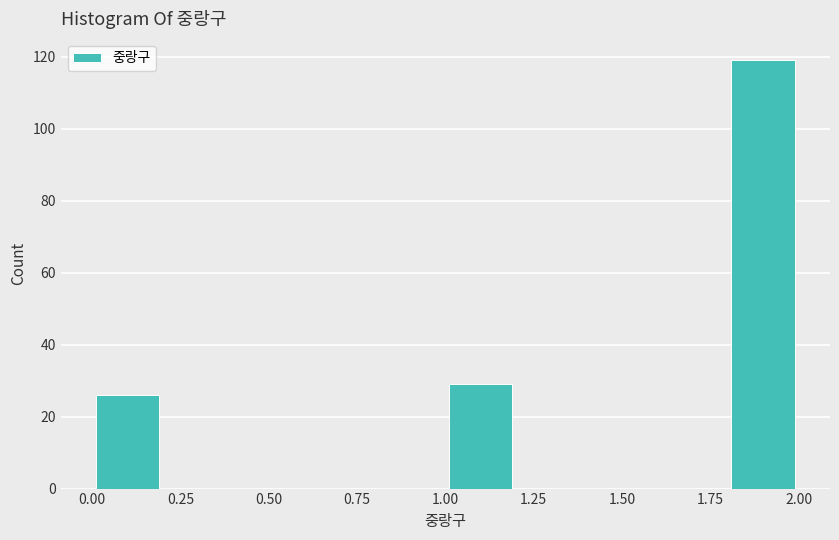

What is the height of the bar covering 1.8 to 2.0 on the x-axis? The values are not printed on the chart, so give them approximately, as read against the axis.

120